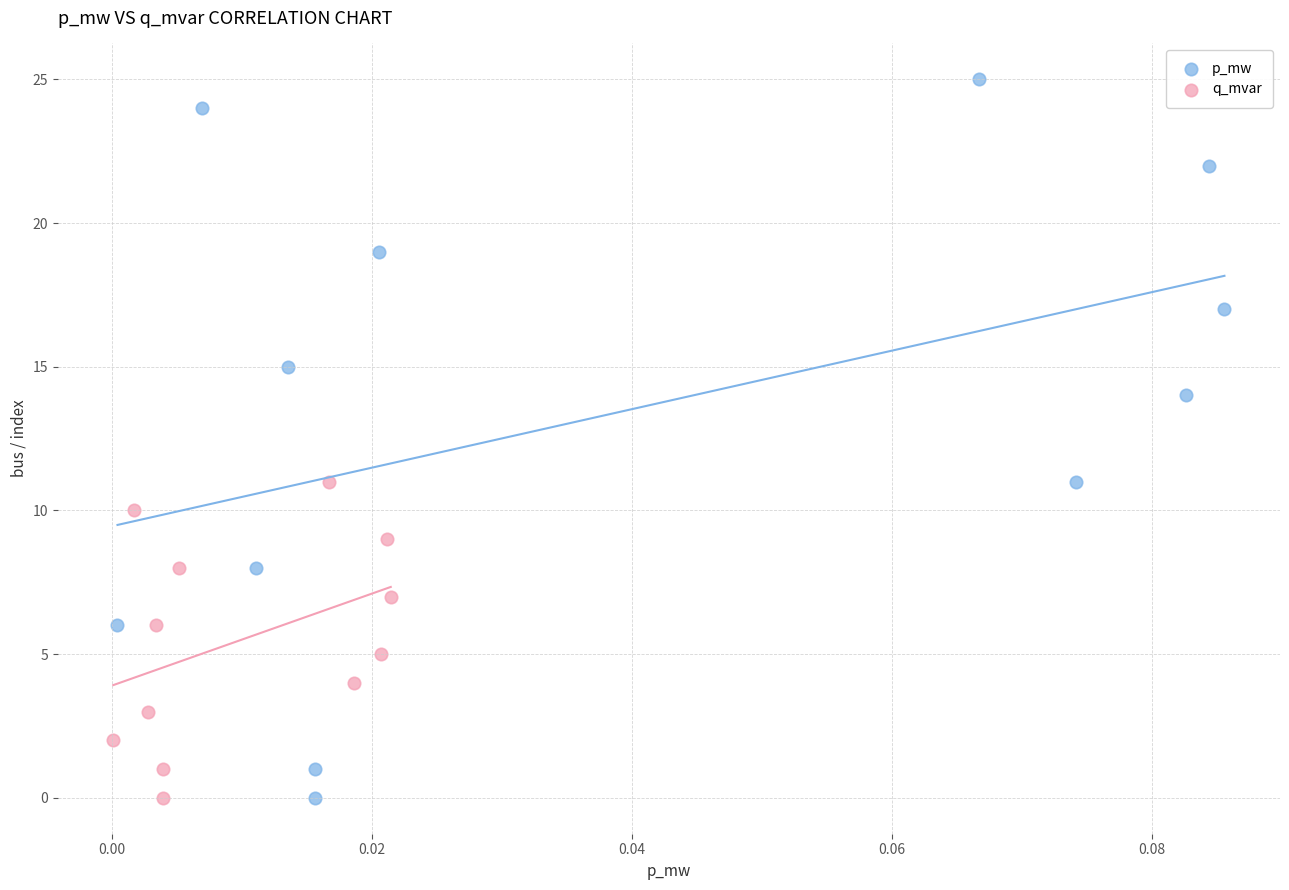

Which series contains the highest Y value?

p_mw